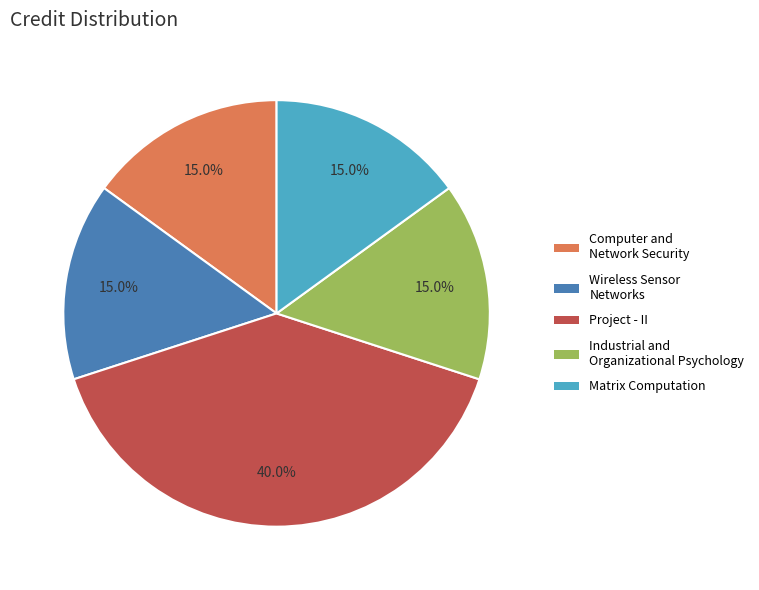

What is the total percentage of Wireless Sensor Networks and Industrial and Organizational Psychology?

30.0%